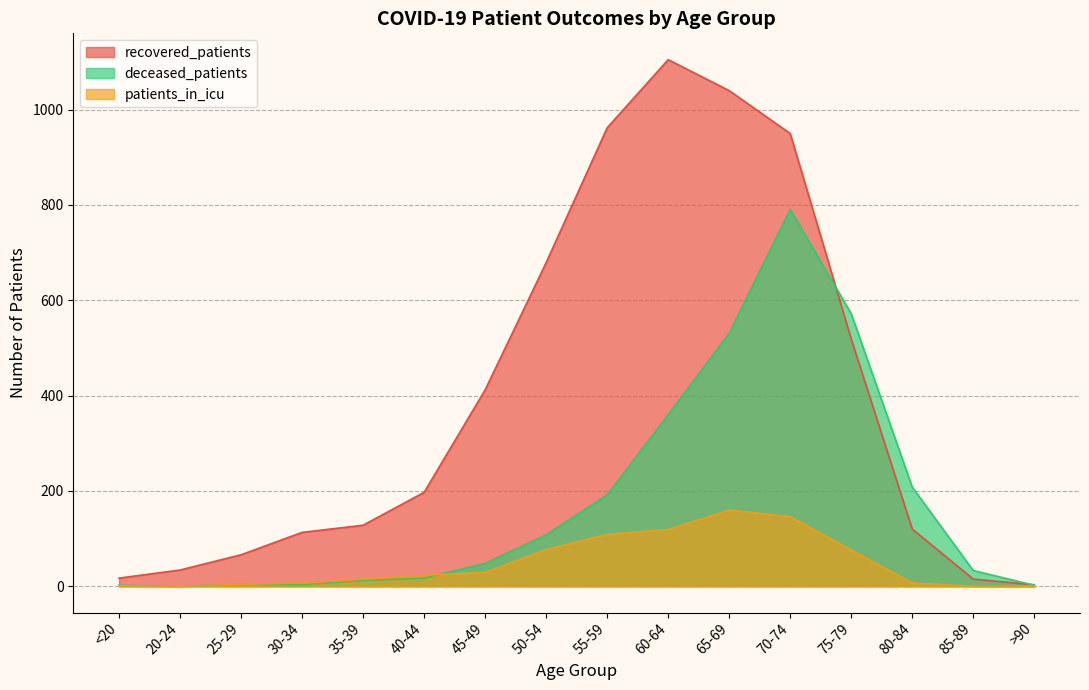

Where is deceased_patients nearest to the value 395?

60-64